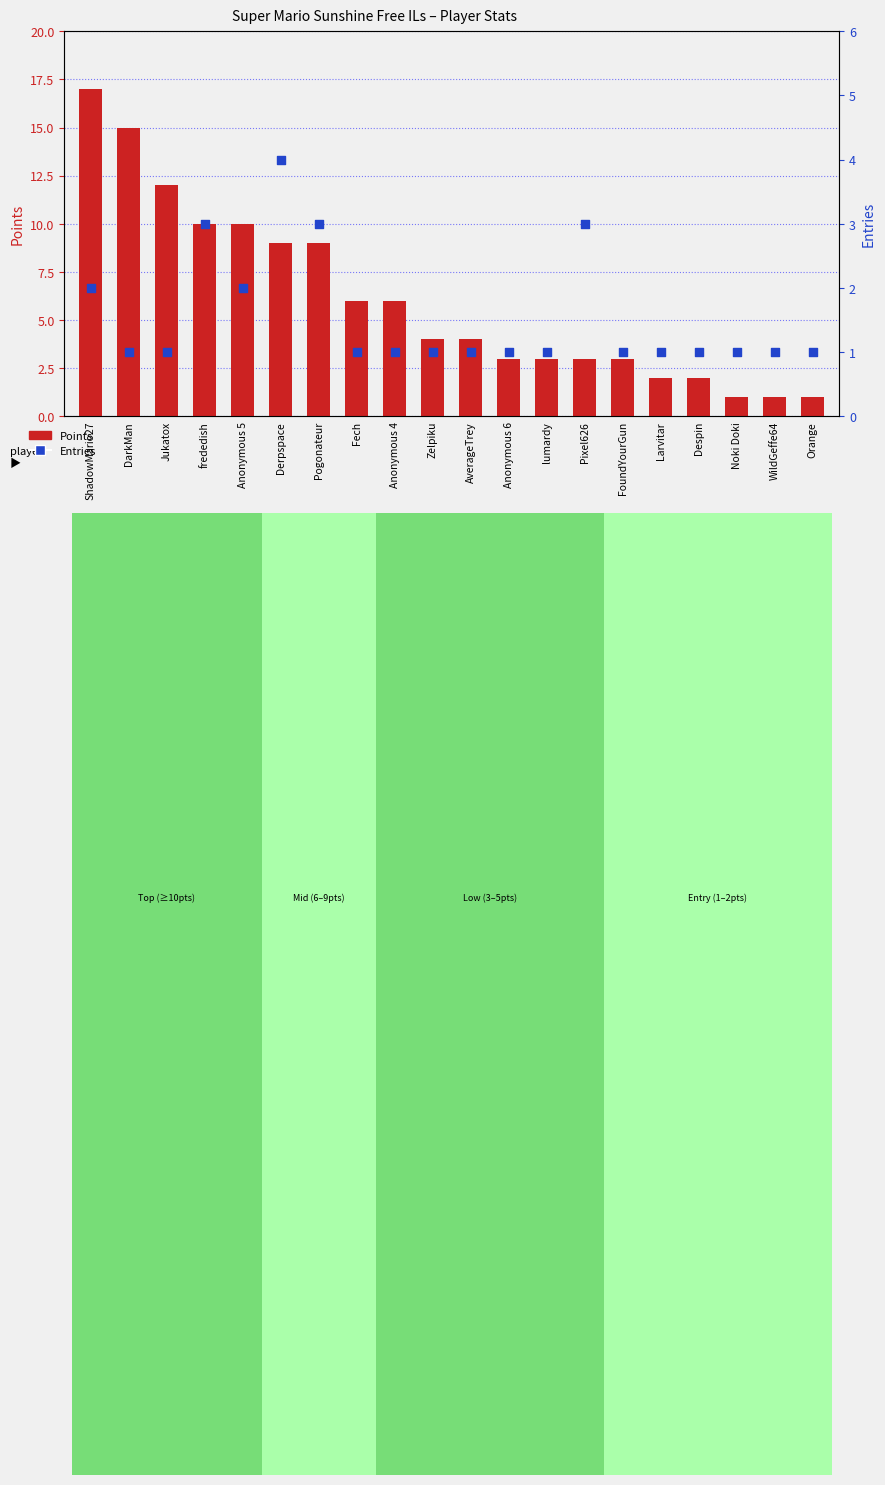

Which series reaches the maximum Y coordinate?

Points